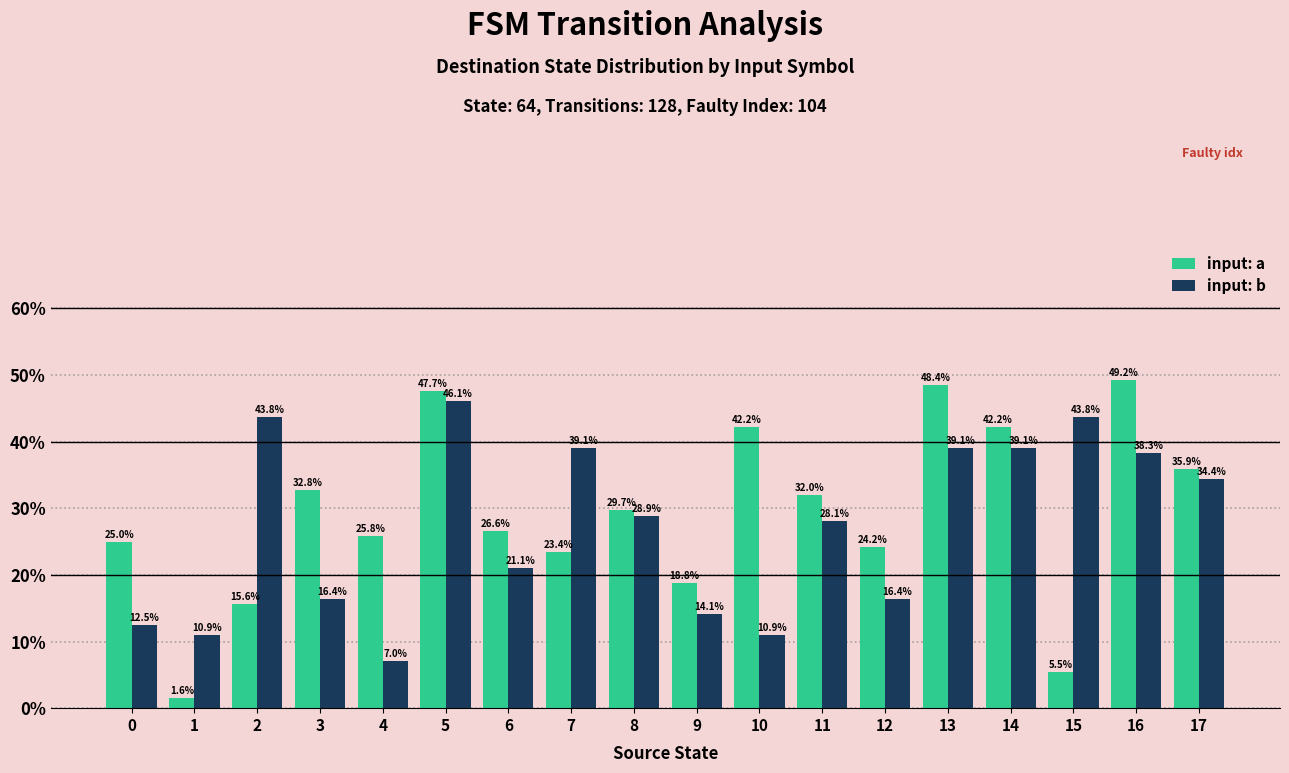

At 4, list the series in order from largest to smallest.

input: a, input: b